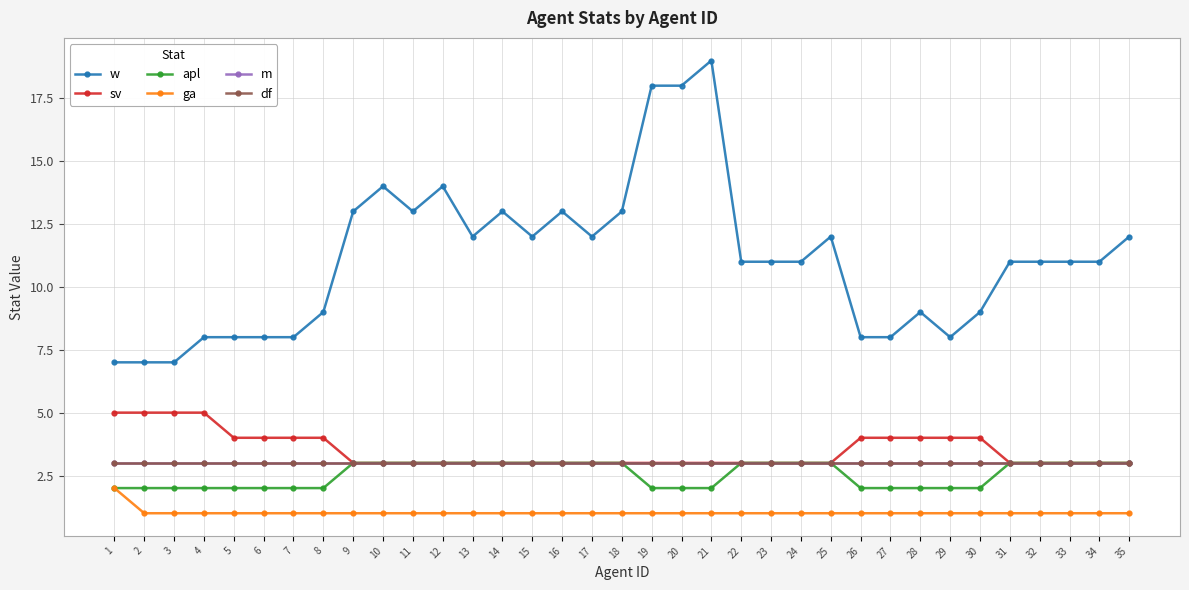

What is the sum of the m values at 12 and 7?

6